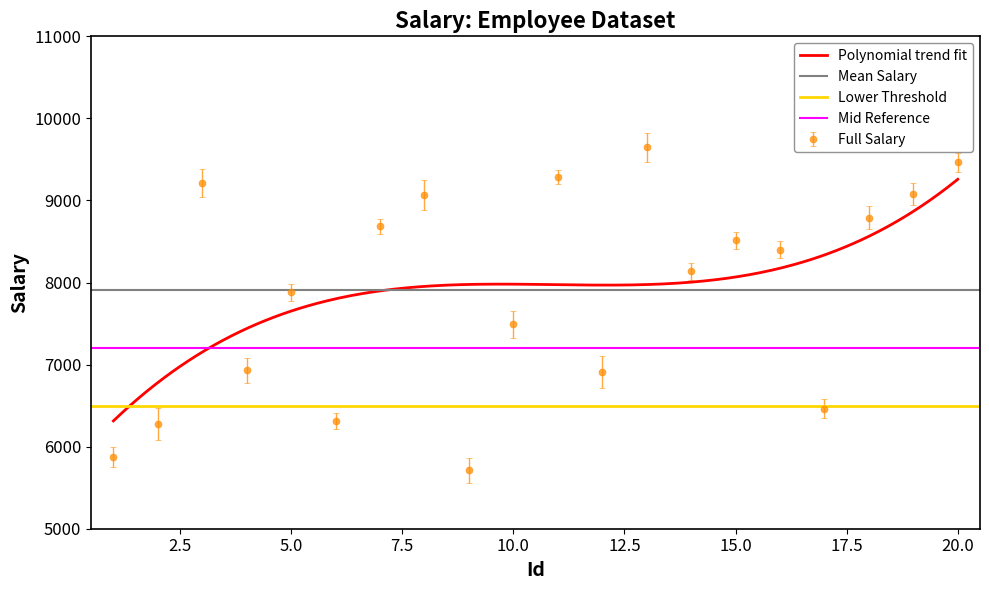

Rank the categories by value from lowest to highest.

9, 1, 2, 6, 17, 12, 4, 10, 5, 14, 16, 15, 7, 18, 8, 19, 3, 11, 20, 13